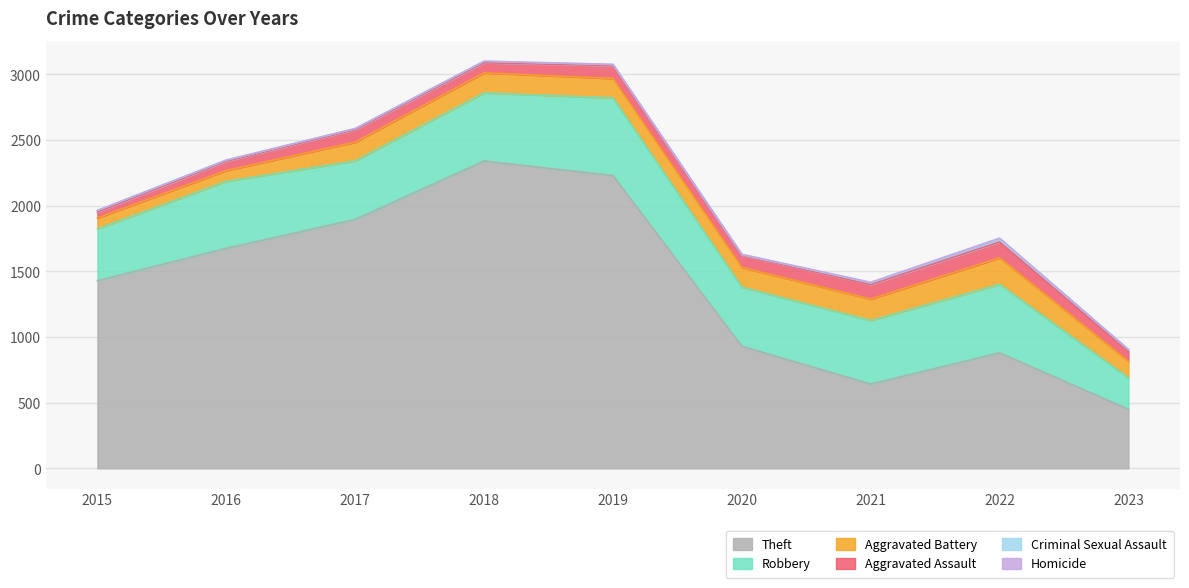

Where does the Criminal Sexual Assault series first go above 11?

2015